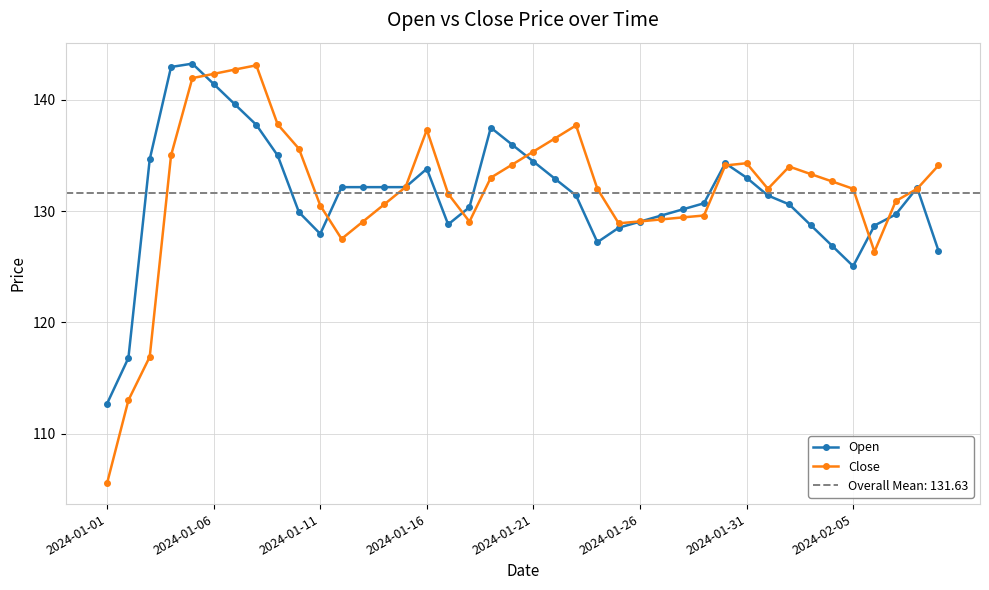

What is the difference between the maximum and minimum values in the Close series?

37.5